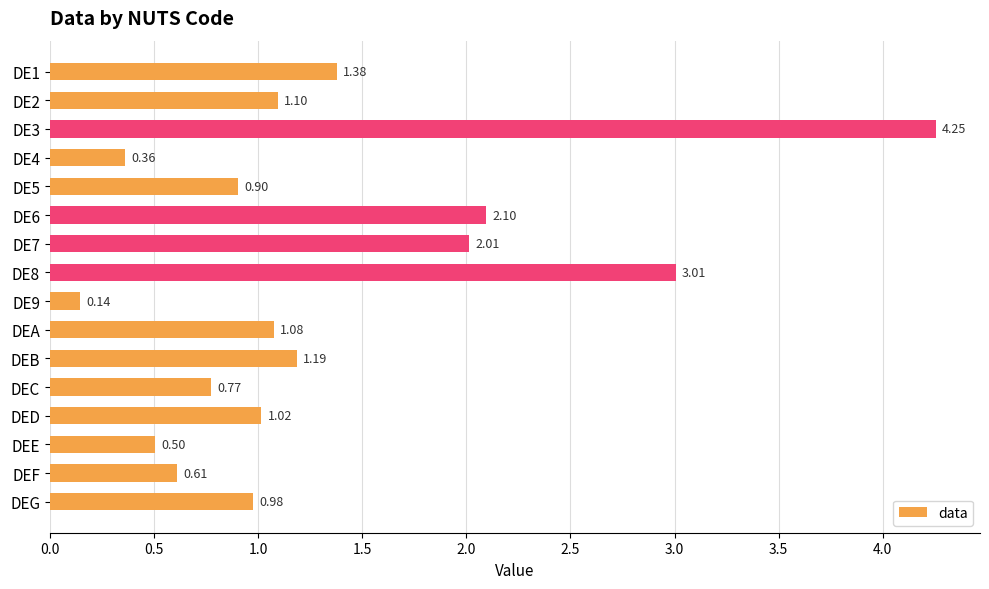

What is the label of the 12th bar from the top?

DEC